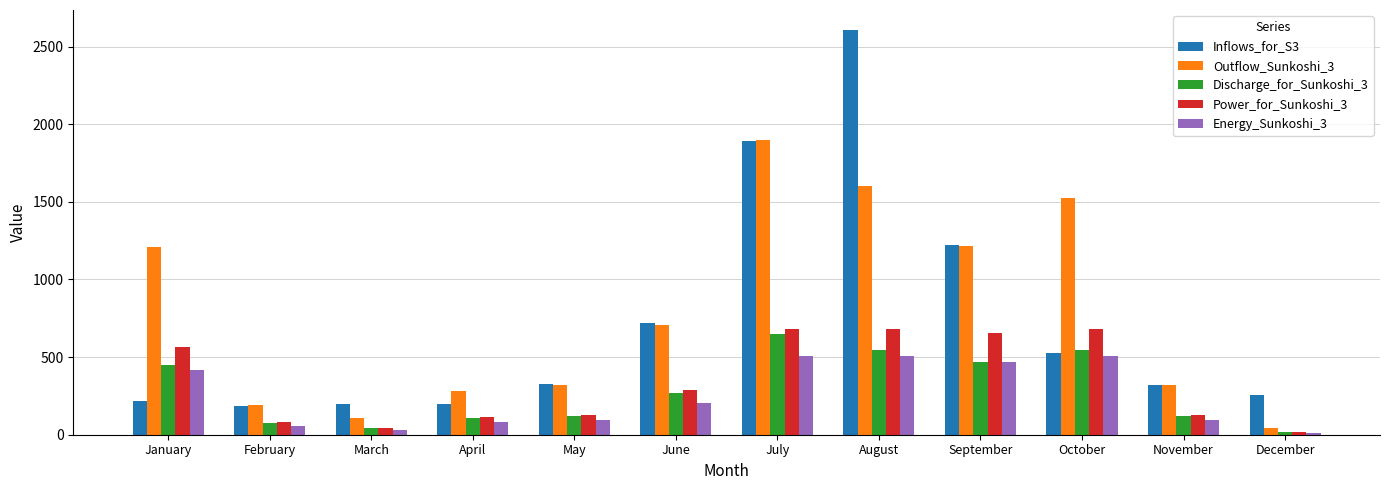

What is the greatest value displayed?

2605.8